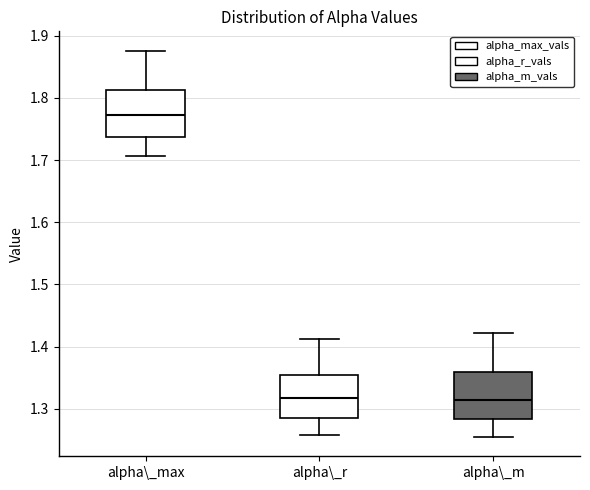

Where is the upper edge of the box for alpha\_max on the y-axis? The values are not printed on the chart, so give them approximately, as read against the axis.

1.81